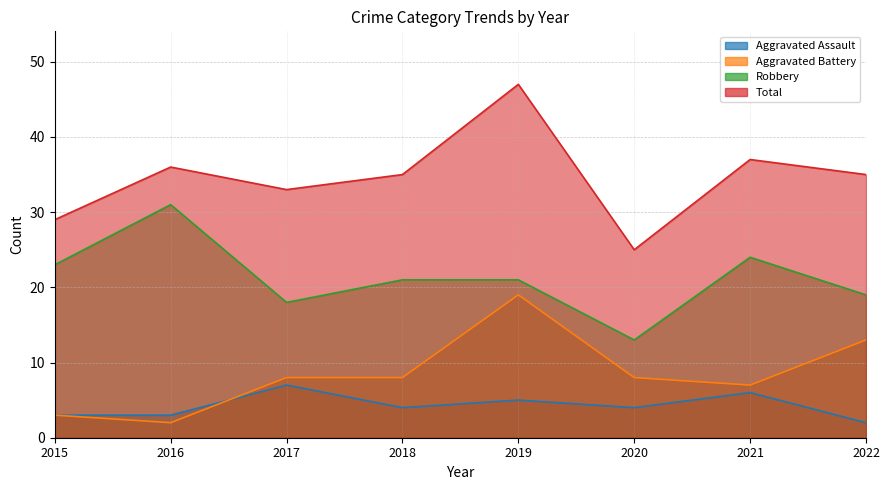

At which category does the chart reach its minimum across all series?

2022